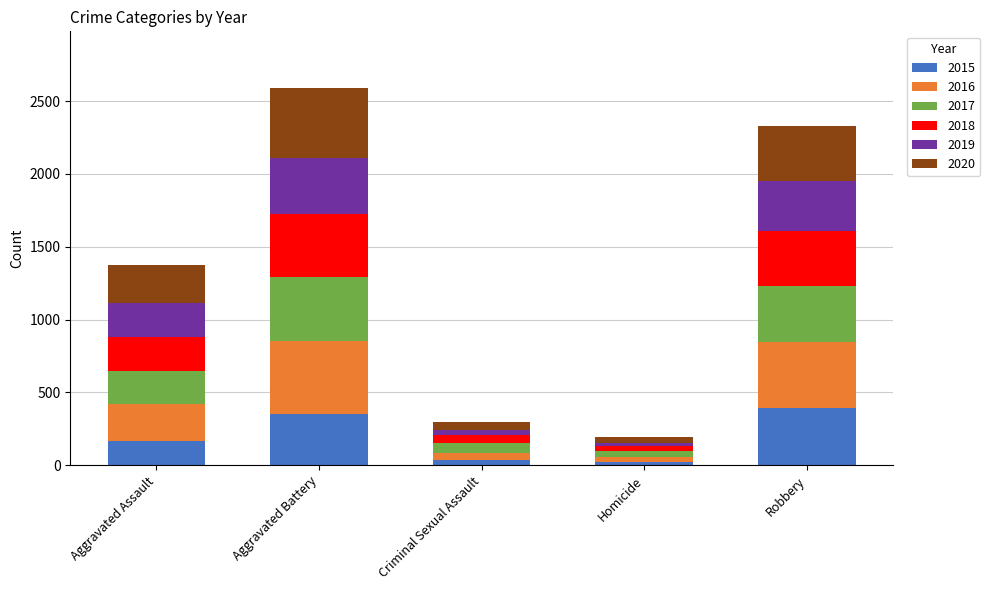

How many bars are there in total?

5